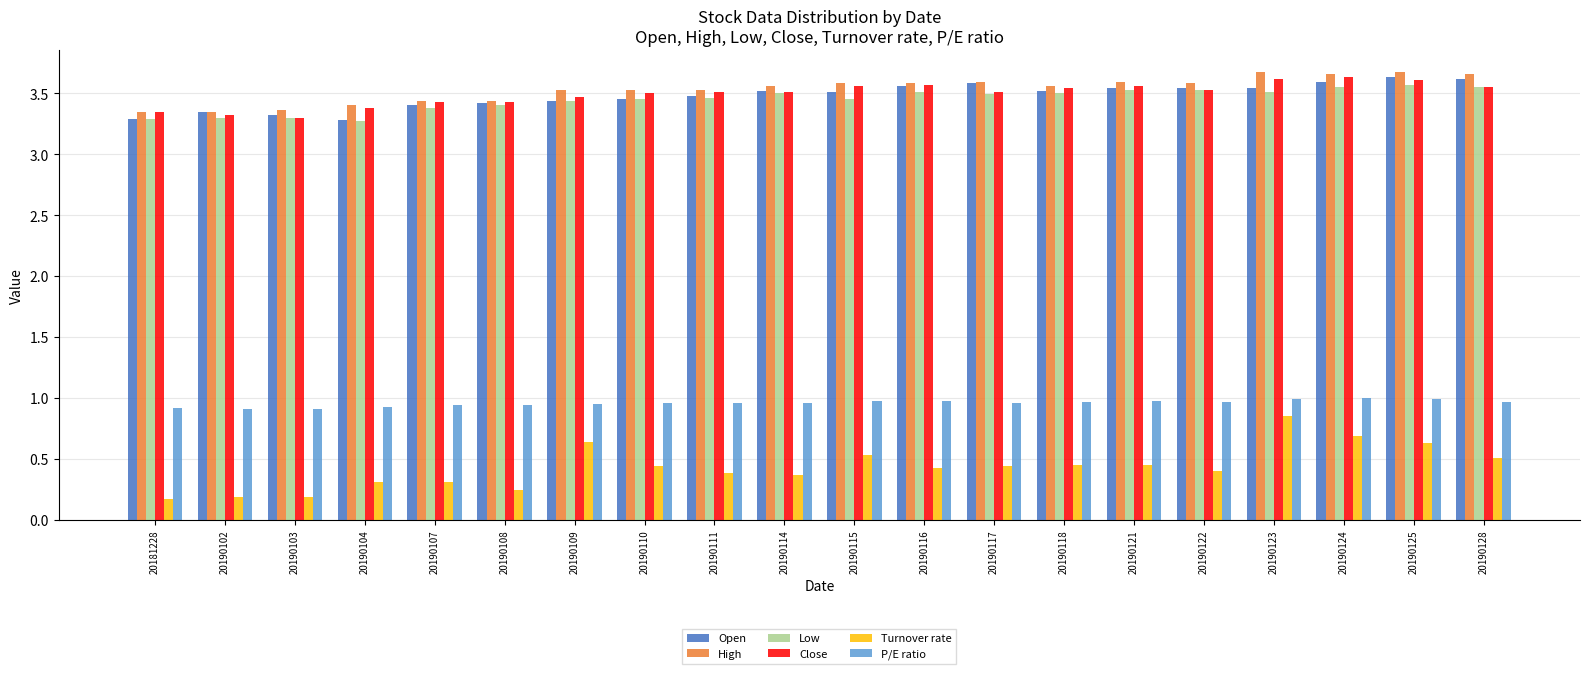

True or false: Close has a value of 1.5 at 20190108.

False